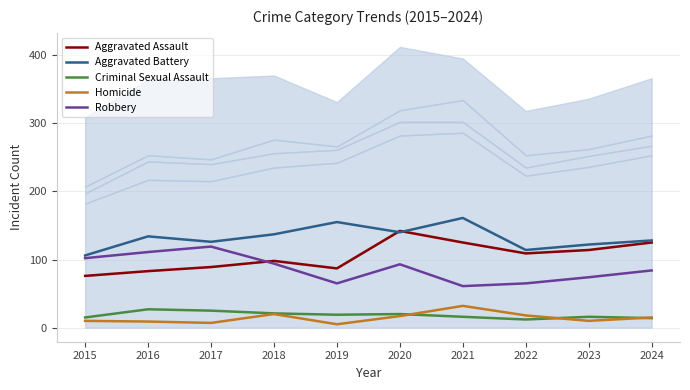

What are all the series names shown in the legend?

Aggravated Assault, Aggravated Battery, Criminal Sexual Assault, Homicide, Robbery